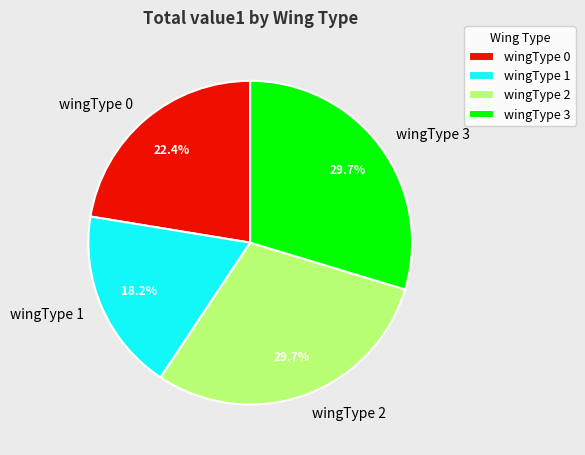

Does wingType 3 represent more than half of the total?

No